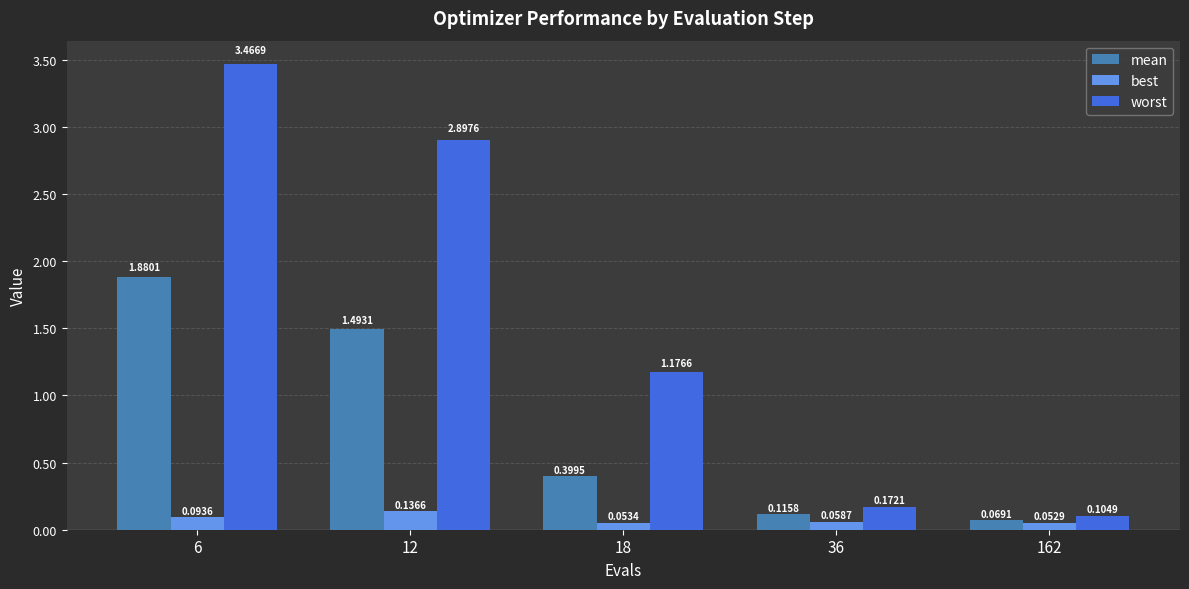

Are the bars grouped side by side (vs. stacked)?

Yes